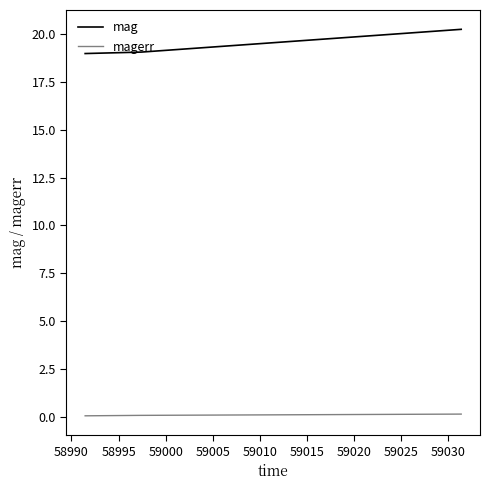

Which series has the largest total across all categories?

mag